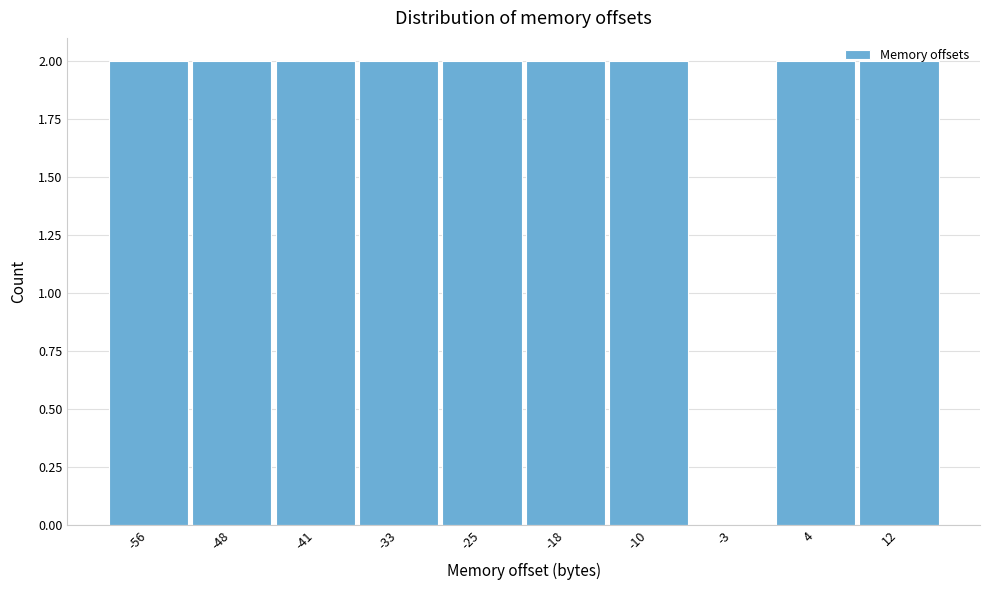

Reading left to right, transcribe this chart: for each bar, give the range it covers on the x-axis and its height. Neither the bar edges nor the heights are printed on the chart, so give them approximately, as read against the axes.

-60.0 to -52.4: 2
-52.4 to -44.8: 2
-44.8 to -37.2: 2
-37.2 to -29.6: 2
-29.6 to -22.0: 2
-22.0 to -14.4: 2
-14.4 to -6.8: 2
-6.8 to 0.8: 0
0.8 to 8.4: 2
8.4 to 16.0: 2